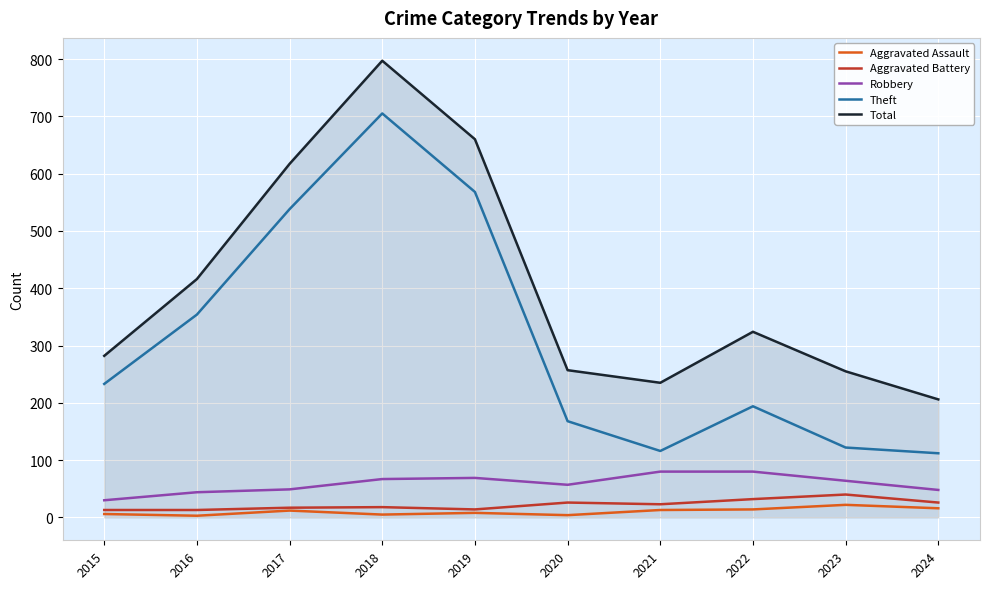

At which category is the sum across all series the highest?

2018